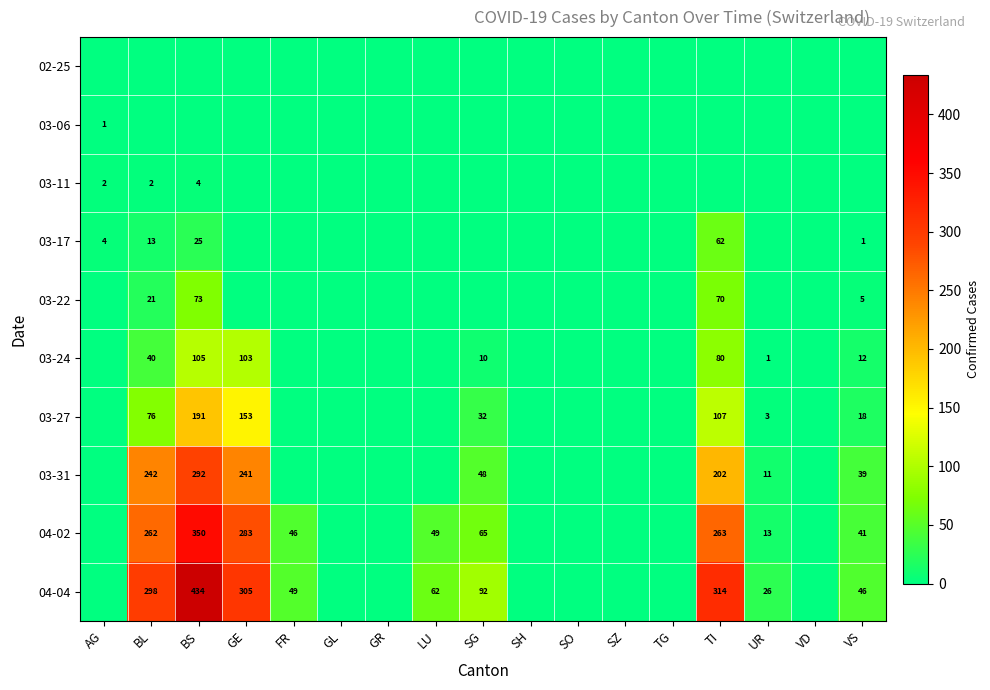

What is the total value across all series at SG?

247